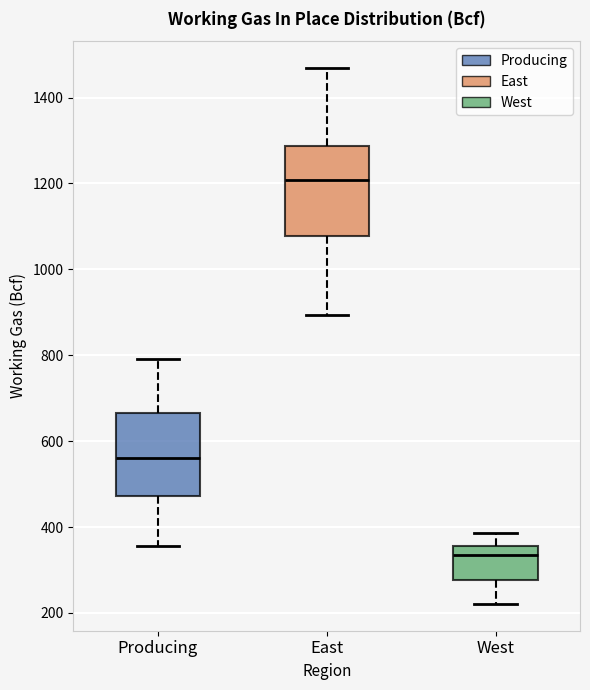

Reading left to right, read every box against the y-axis: the position of its median line, the range the box covers, and the ends of its whiskers. The values are not printed on the chart, so give them approximately, as read against the axis.

Producing: median 560, box 480 to 660, whiskers 360 to 800
East: median 1200, box 1080 to 1280, whiskers 900 to 1460
West: median 340, box 280 to 360, whiskers 220 to 380